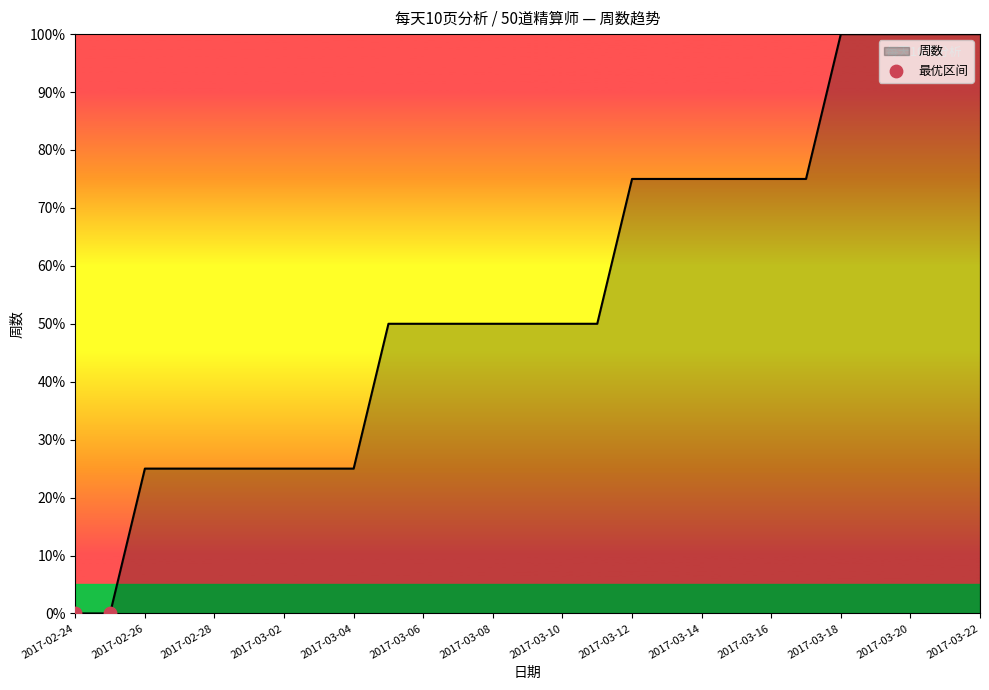

What is the greatest value displayed?

100